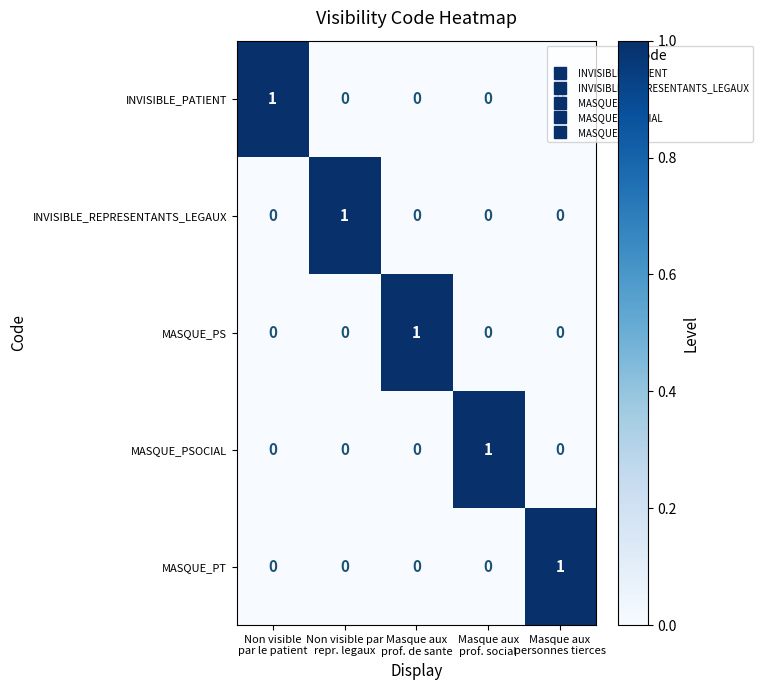

At how many categories does at least one series exceed 0?

5